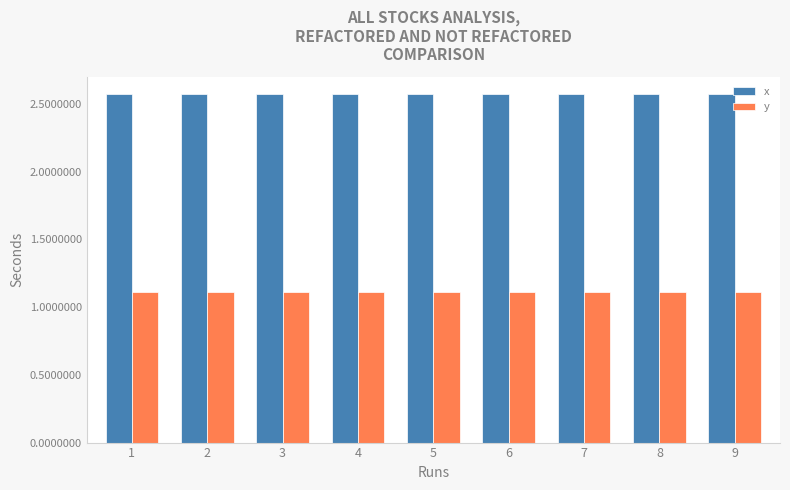

What is the highest value of the y series?

1.1